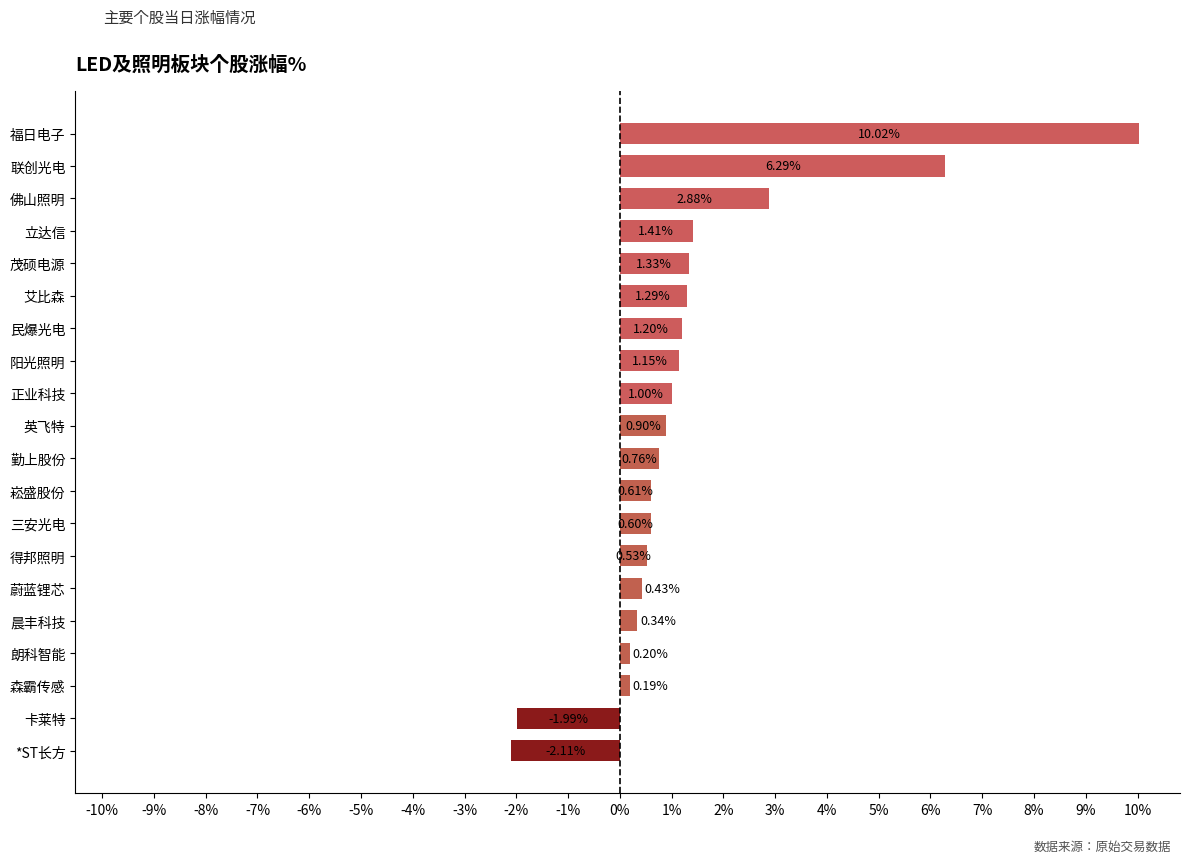

How many negative values are there?

2